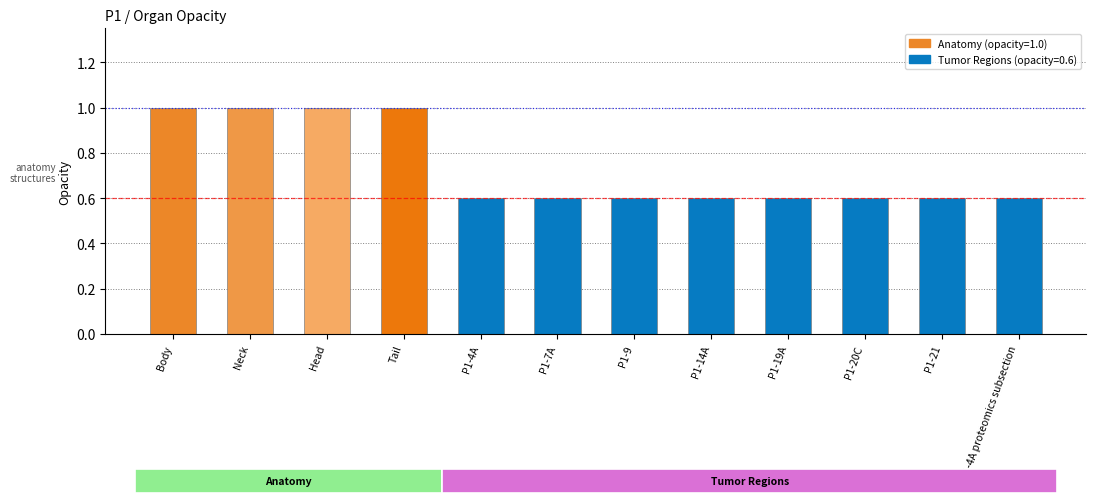

What is the greatest value displayed?

1.0